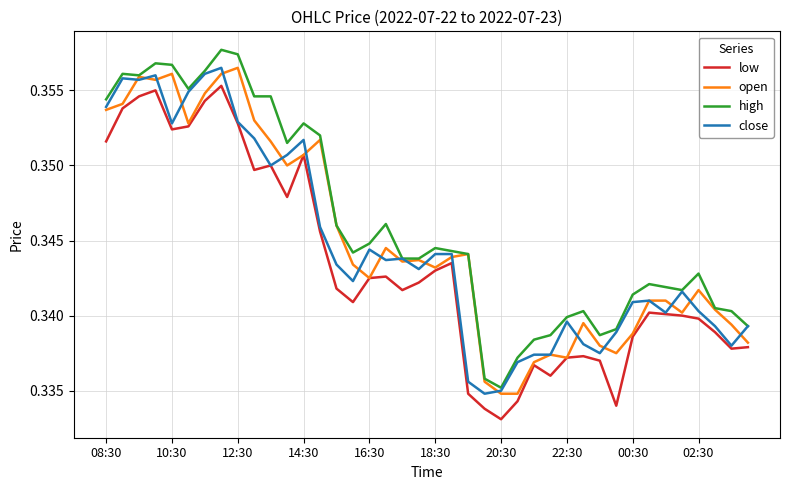

Which series has the largest total across all categories?

high